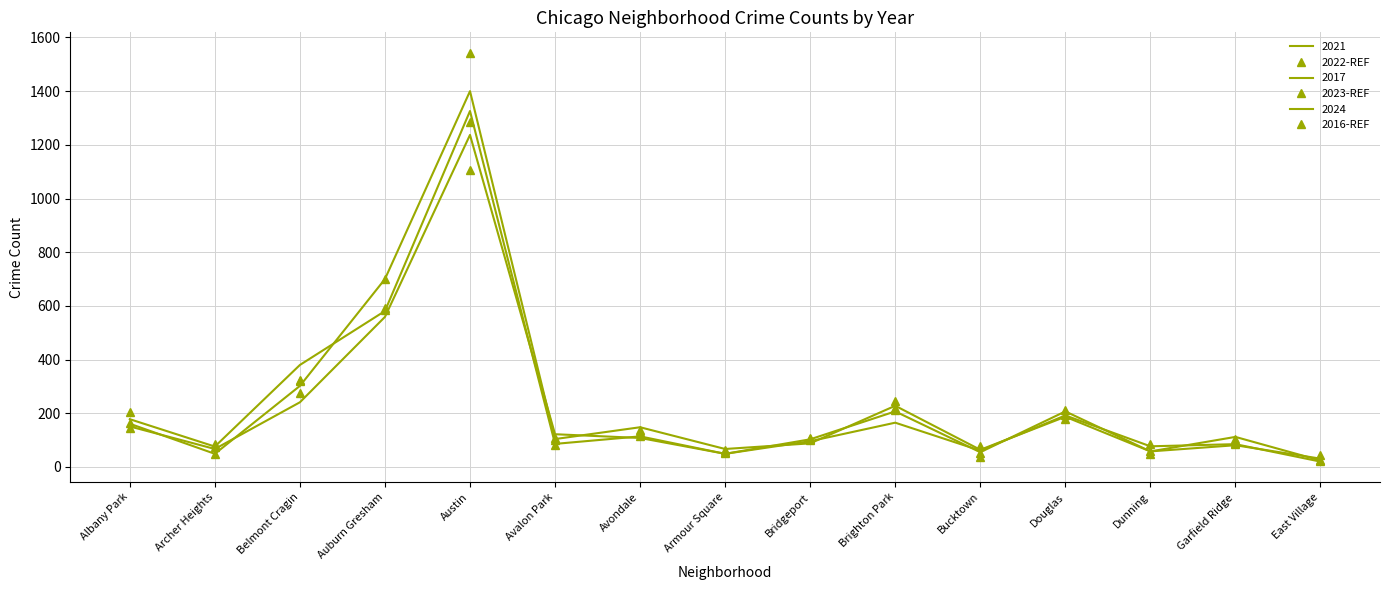

The value of 2022-REF at Avondale is 60. True or false?

False